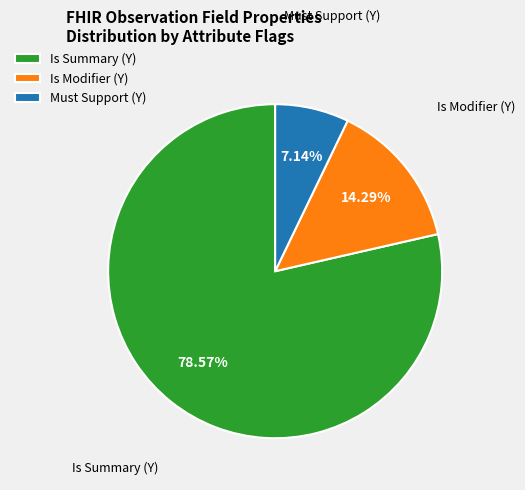

Count the number of slices in the pie.

3